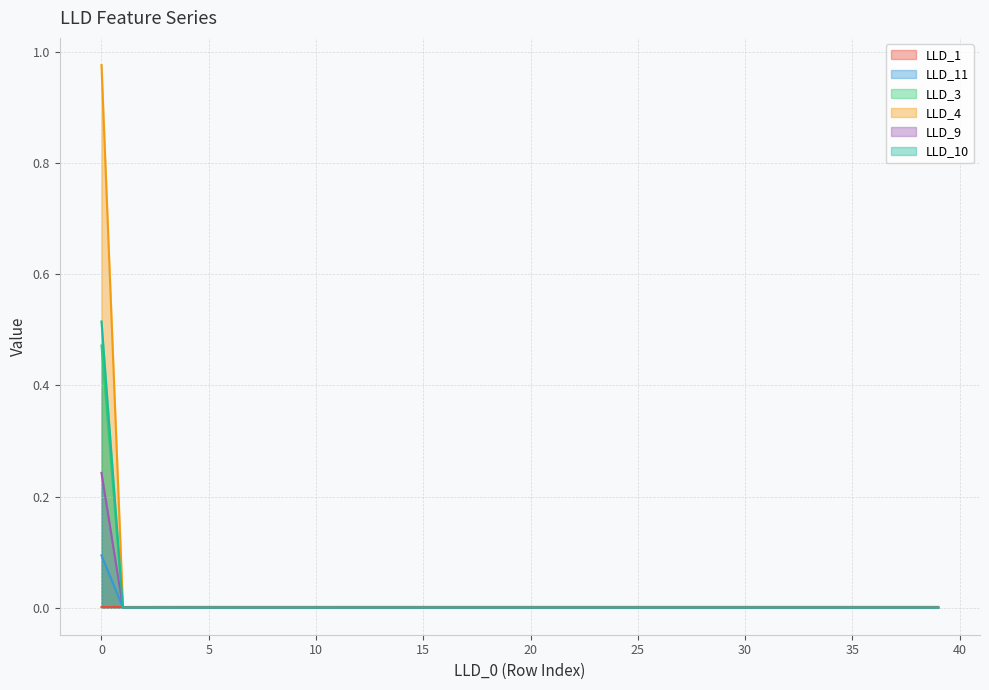

Where is the first local minimum for LLD_1?

8